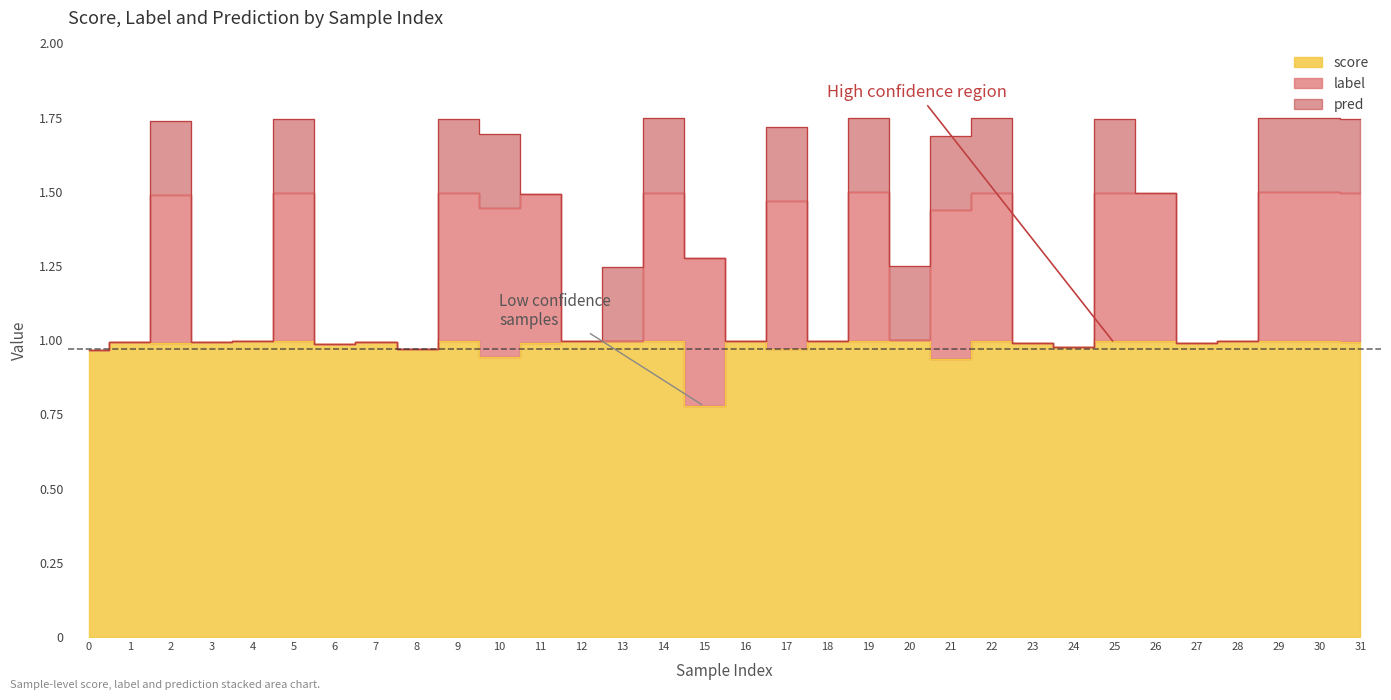

Which category has the highest value in the score series?

20